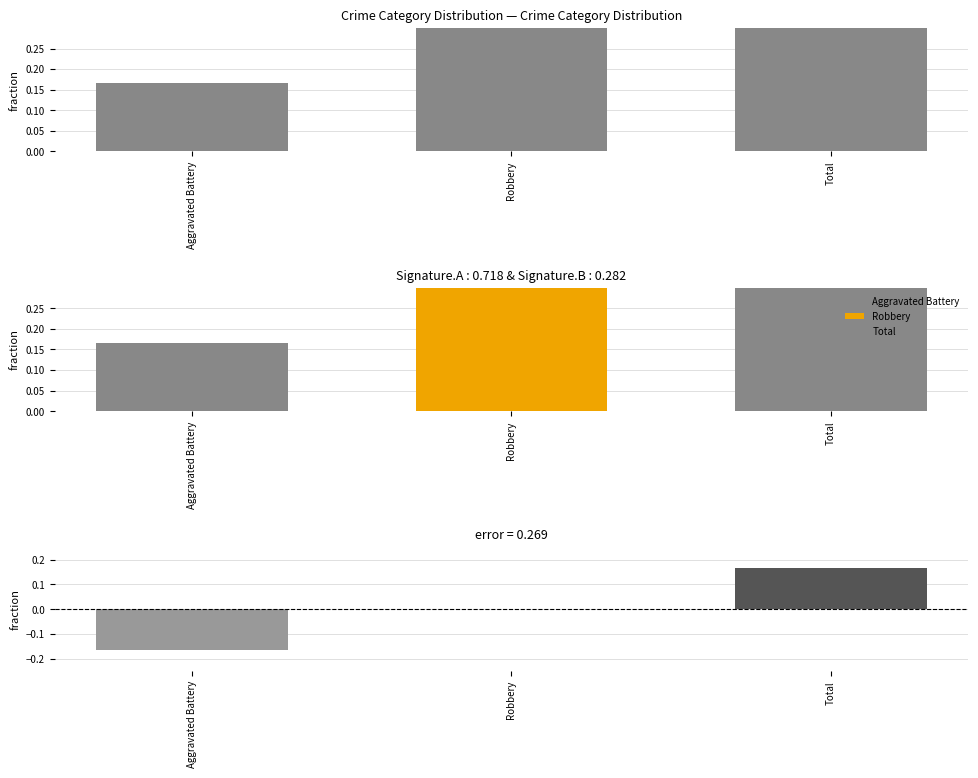

Which category has the highest value across all series?

Total